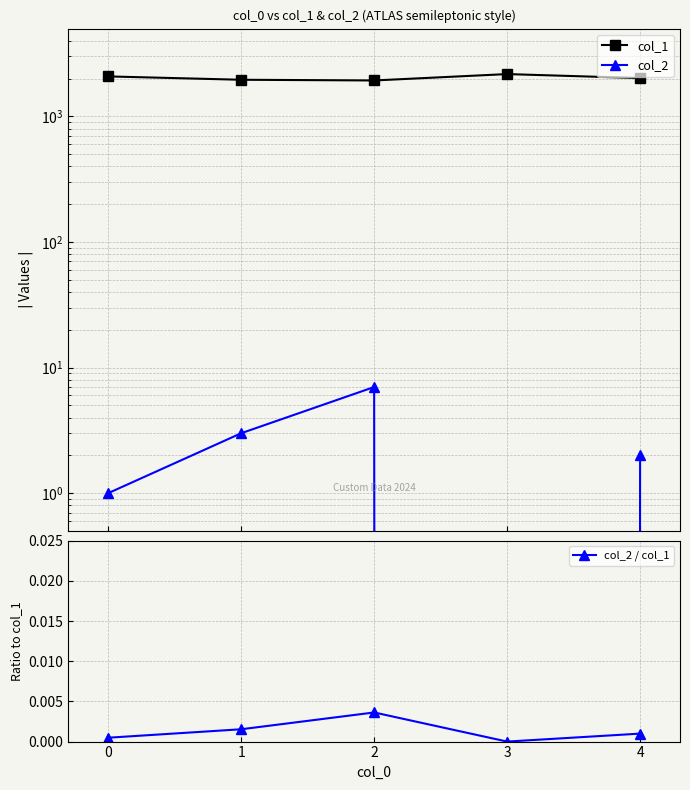

What is the sum of all col_1 values?

10160.0